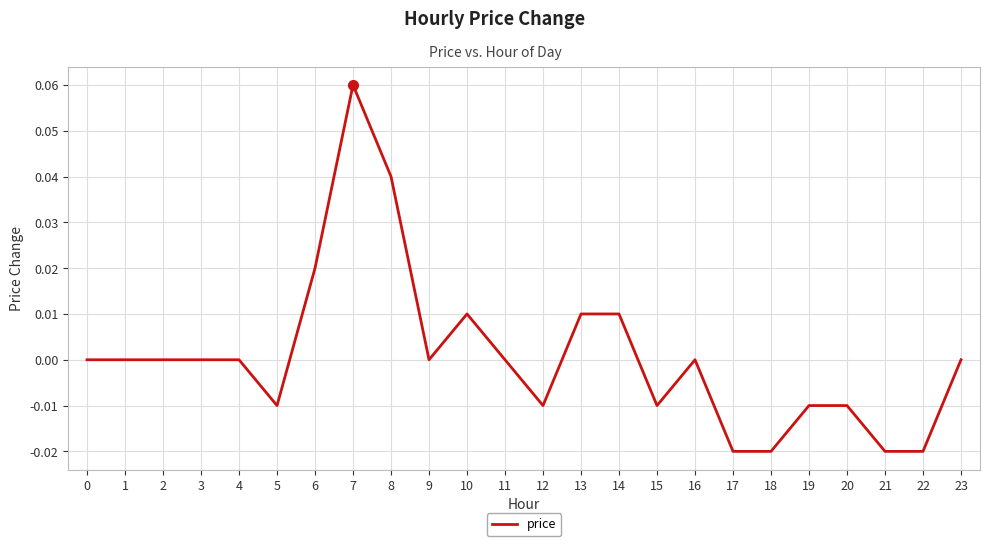

True or false: the data shows 0.0 at 8.

True